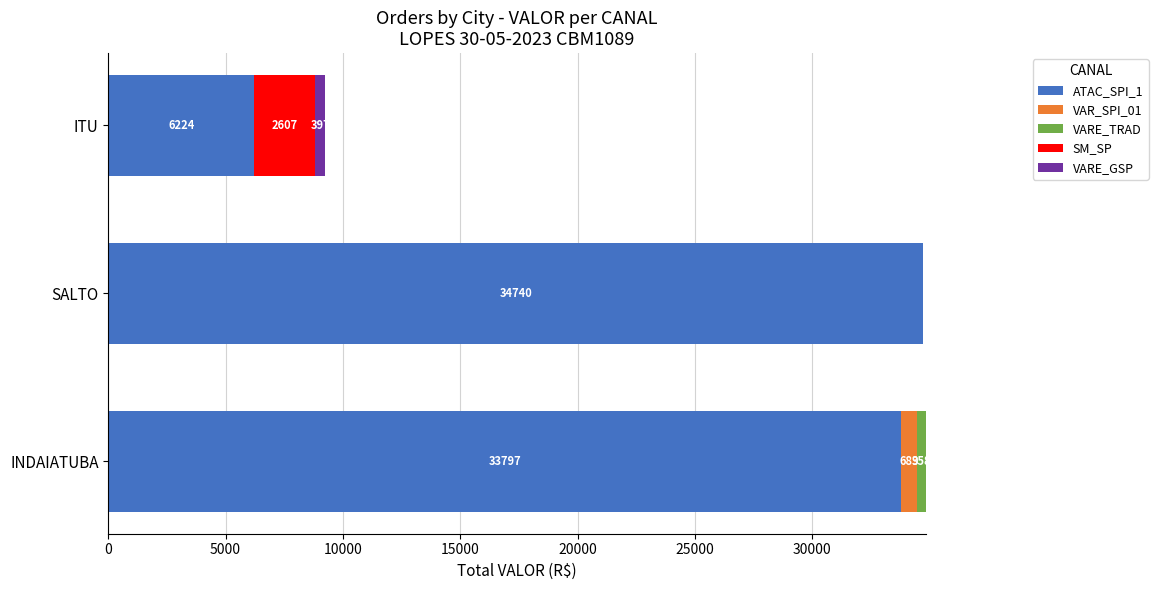

What are all the series names shown in the legend?

ATAC_SPI_1, VAR_SPI_01, VARE_TRAD, SM_SP, VARE_GSP